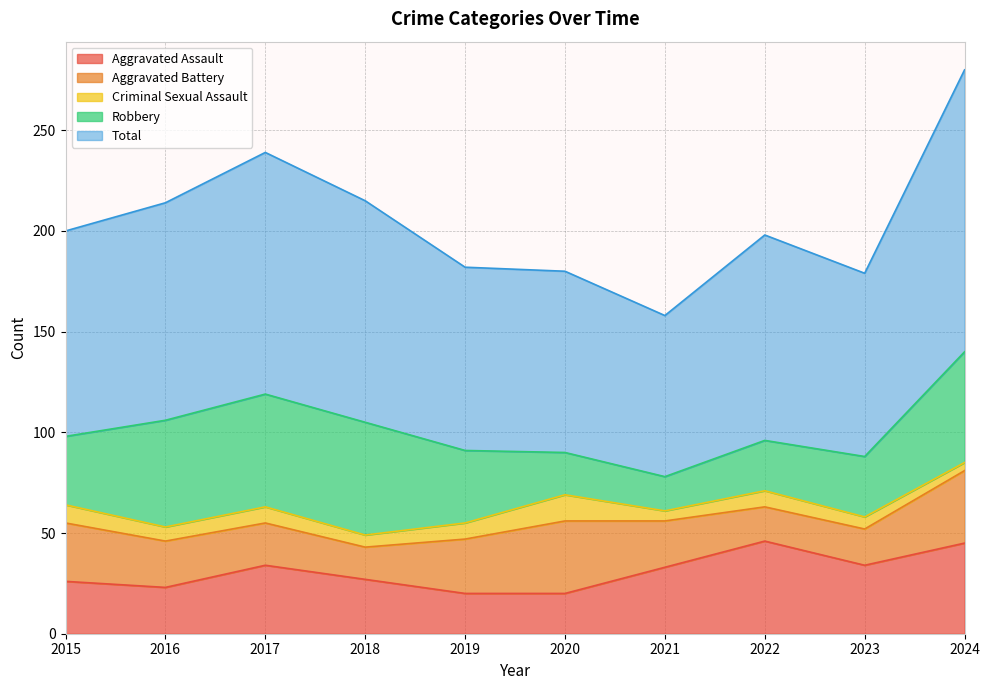

Is it true that Criminal Sexual Assault equals 7 at 2021?

False